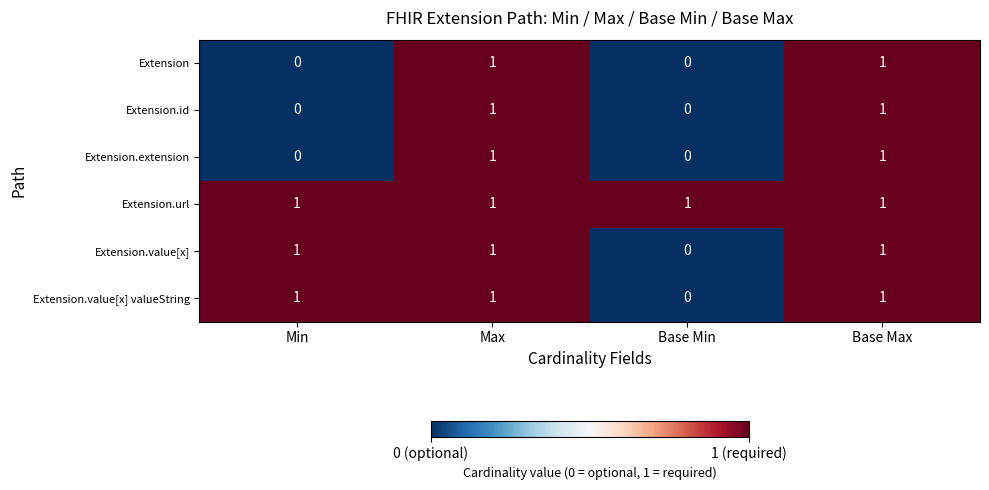

True or false: Extension has a value of 0 at Min.

True